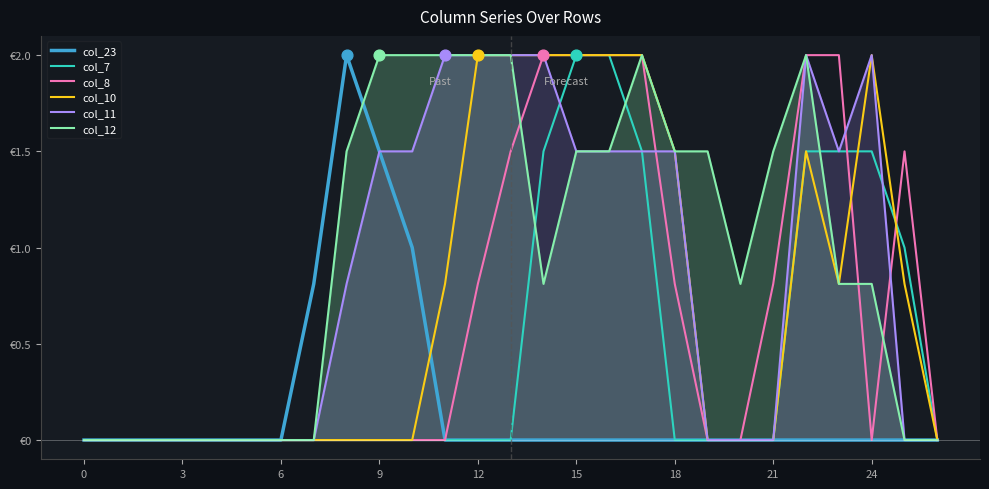

Which series reaches the minimum Y coordinate?

col_23